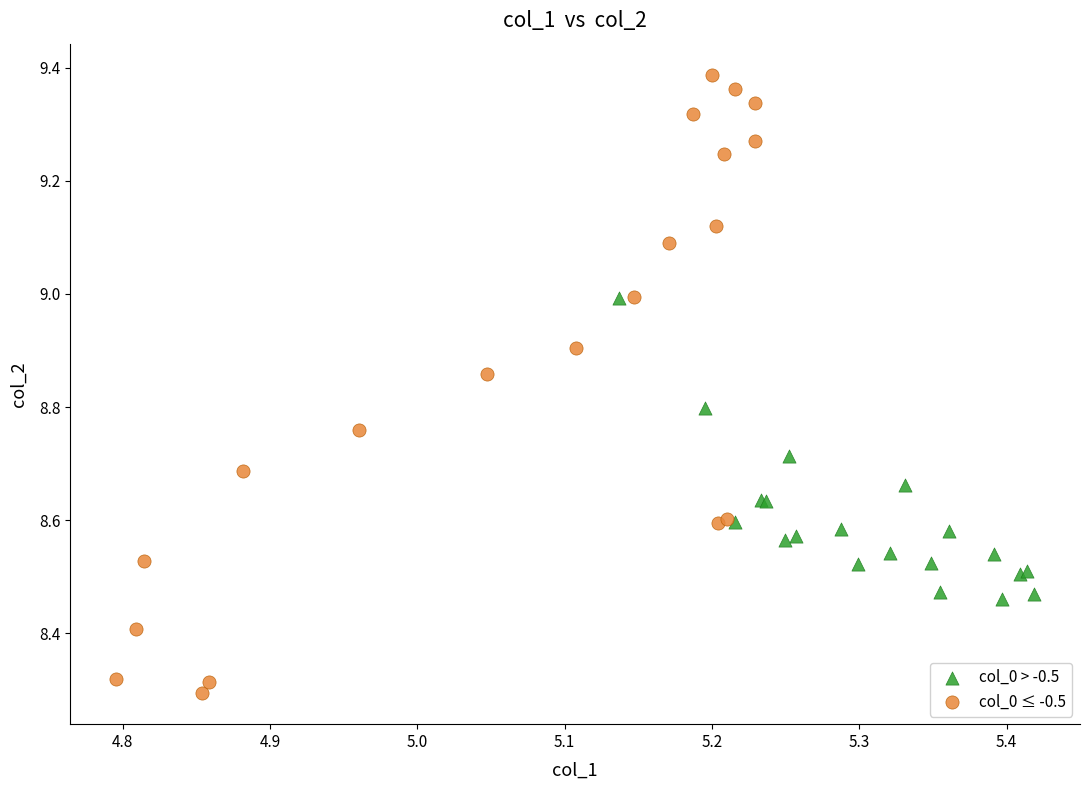

Which series contains the highest Y value?

col_0 ≤ -0.5